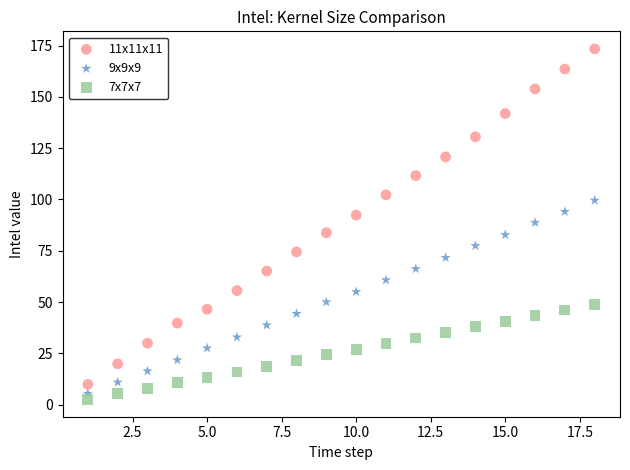

Across all data points, what is the range of X values (max minus min)?

17.0